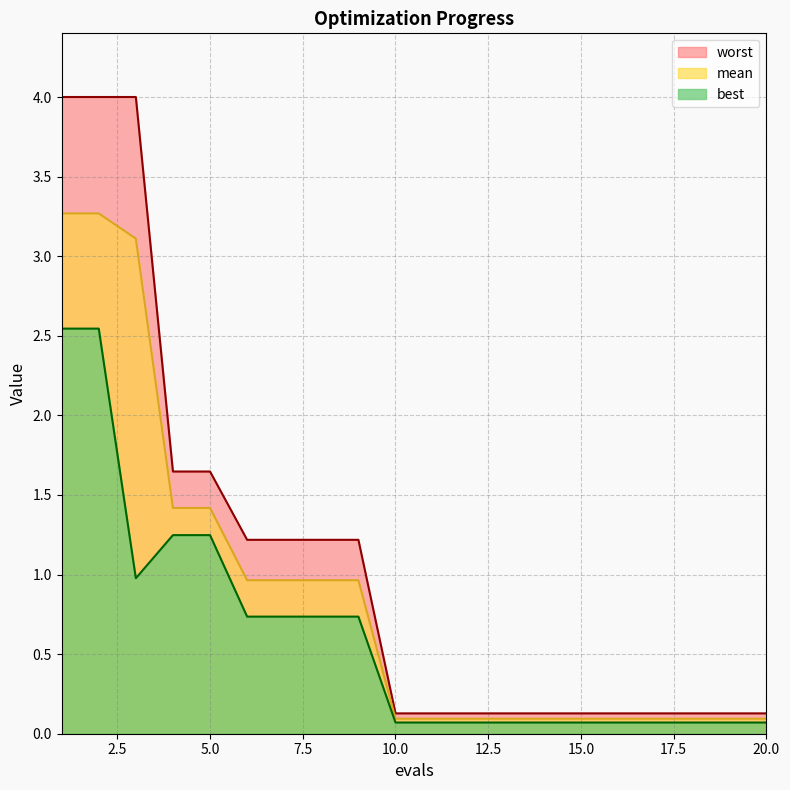

What is the smallest value displayed?

0.1